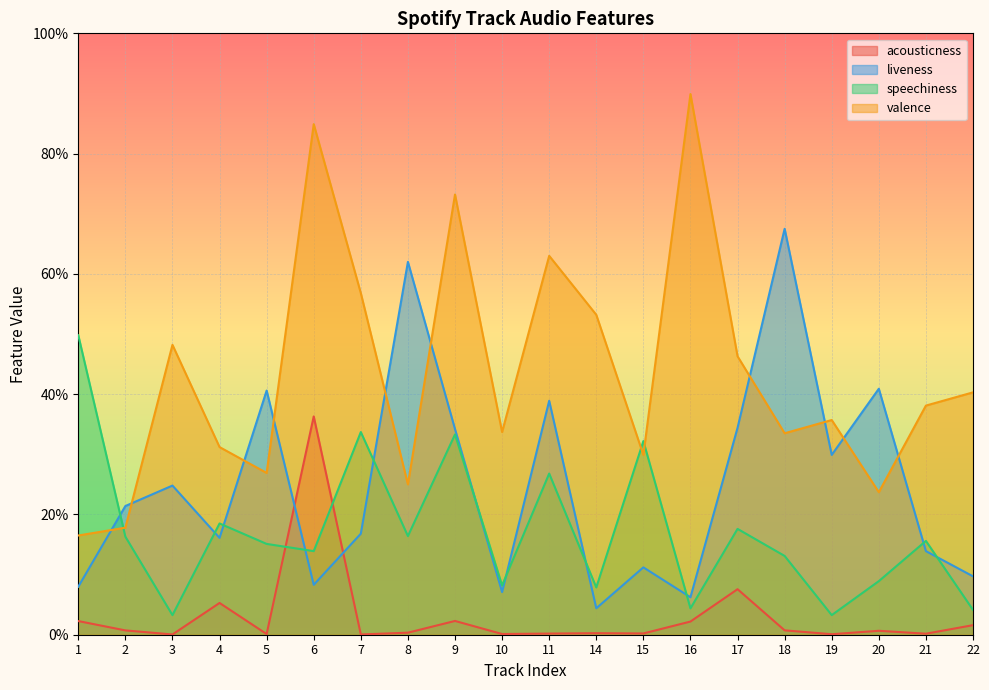

Rank the series by their maximum value, from lowest to highest.

acousticness, speechiness, liveness, valence